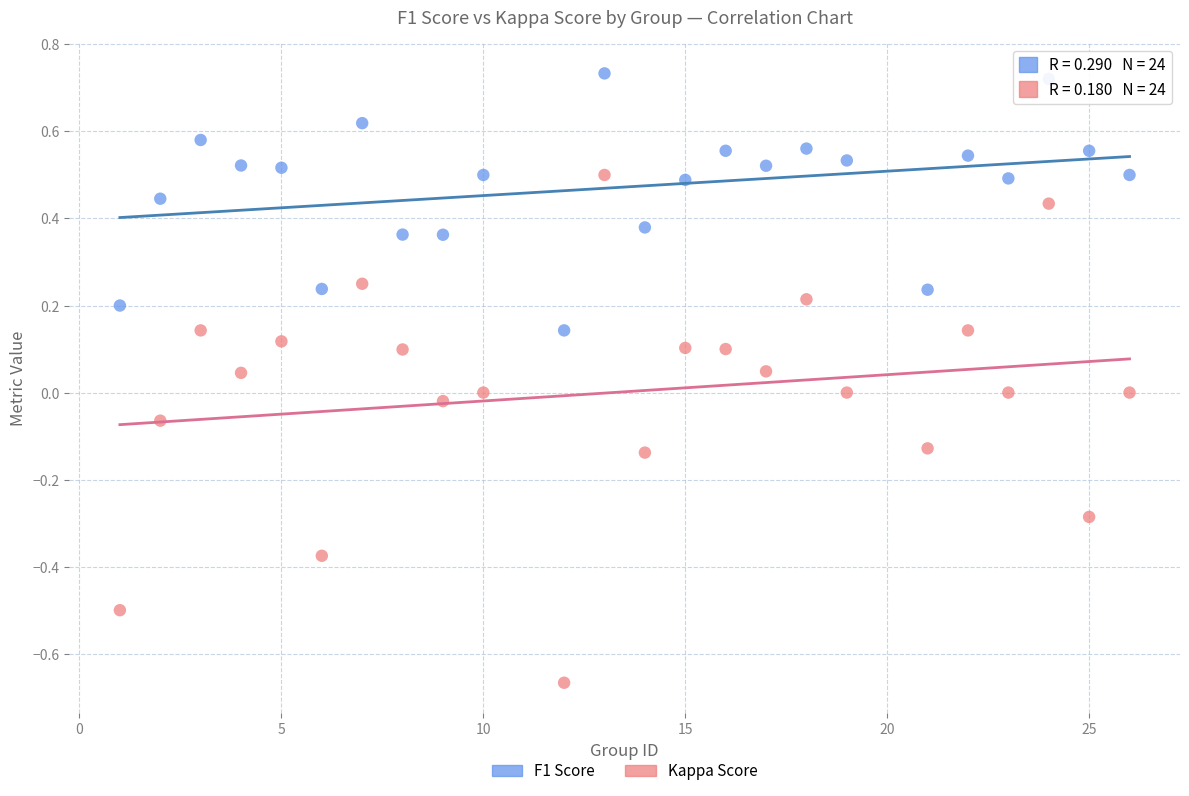

Which series contains the highest Y value?

F1 Score